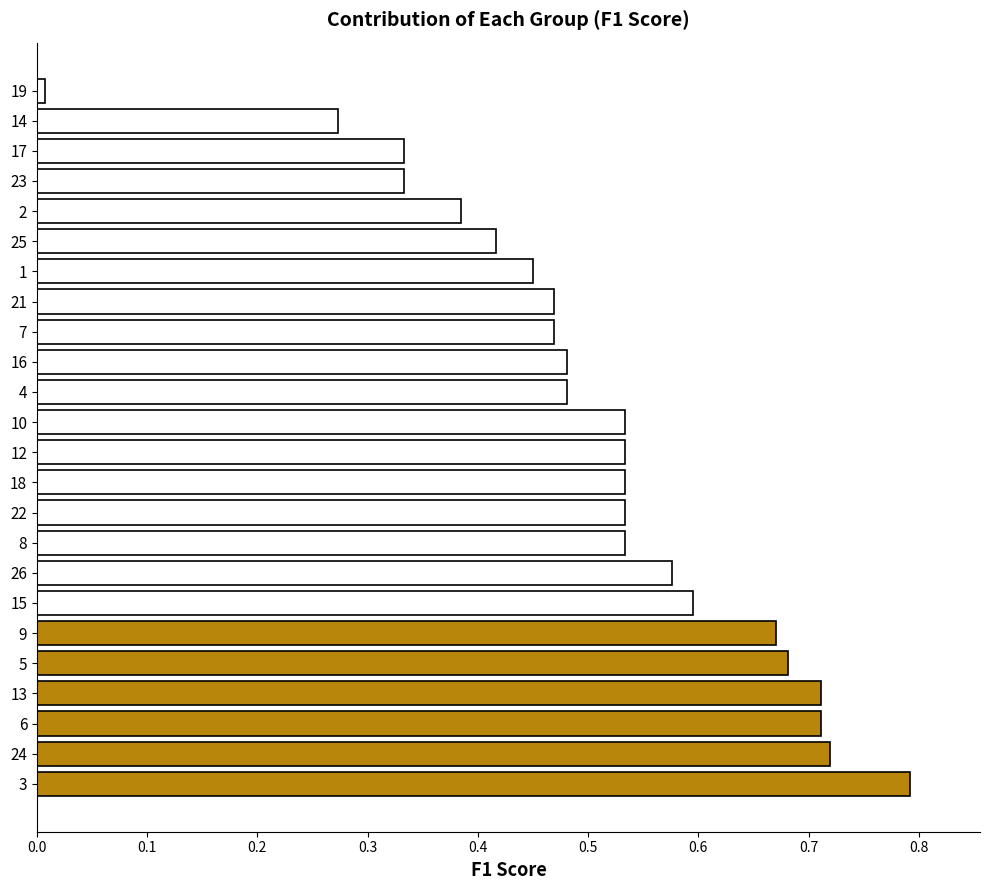

The value at 12 is 0.3. True or false?

False